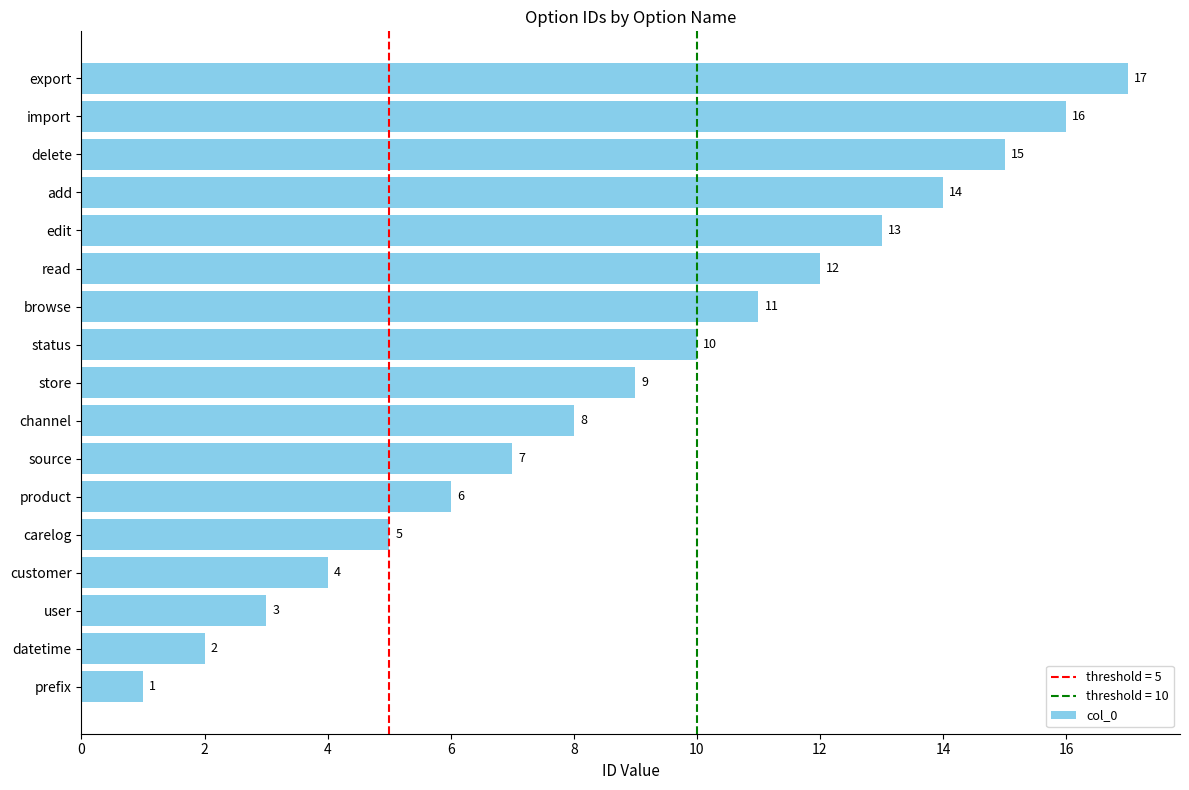

List the labels in order of value, smallest first.

prefix, datetime, user, customer, carelog, product, source, channel, store, status, browse, read, edit, add, delete, import, export